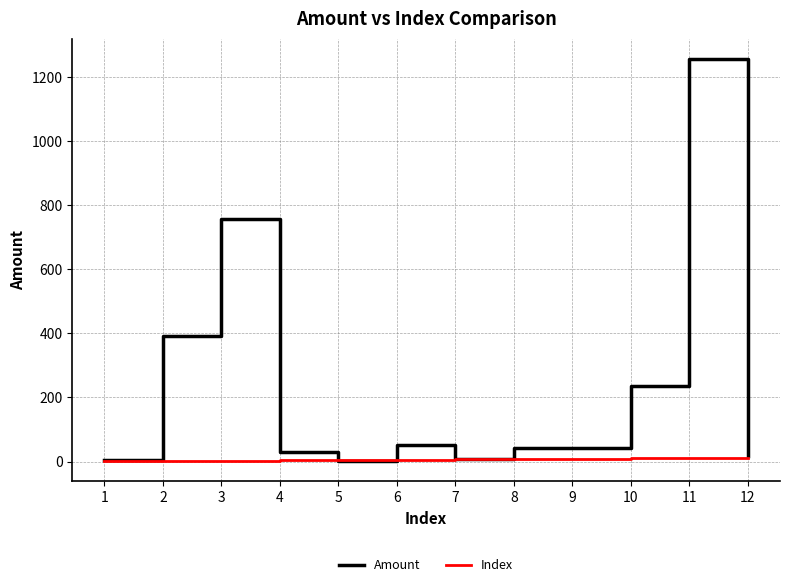

What is the average value of the Index series?

6.5